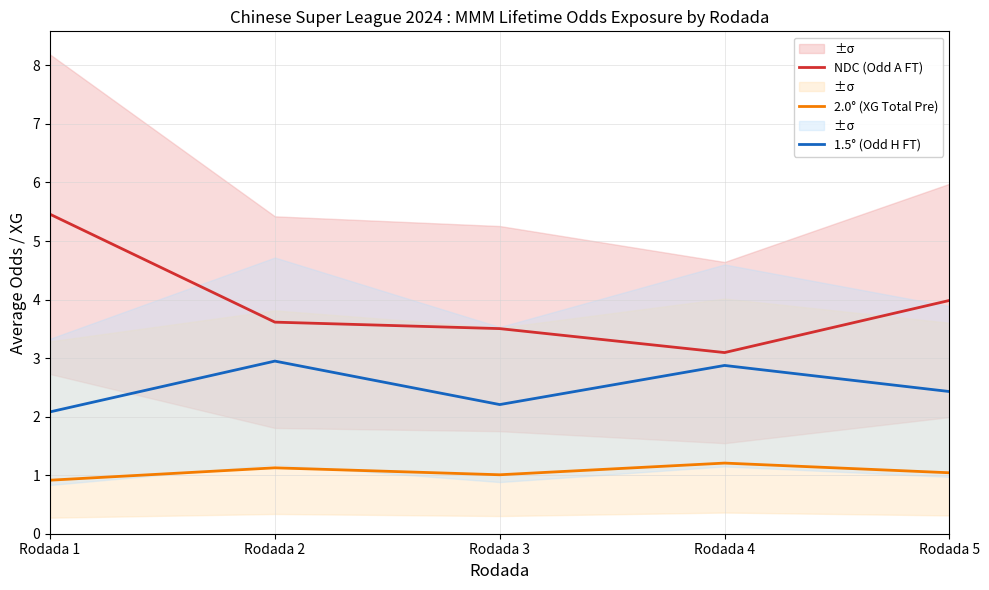

Reading left to right, extract all data points from this chart.

NDC (Odd A FT): Rodada 1=5.5	Rodada 2=3.6	Rodada 3=3.5	Rodada 4=3.1	Rodada 5=4.0
2.0° (XG Total Pre): Rodada 1=0.9	Rodada 2=1.1	Rodada 3=1.0	Rodada 4=1.2	Rodada 5=1.0
1.5° (Odd H FT): Rodada 1=2.1	Rodada 2=2.9	Rodada 3=2.2	Rodada 4=2.9	Rodada 5=2.4